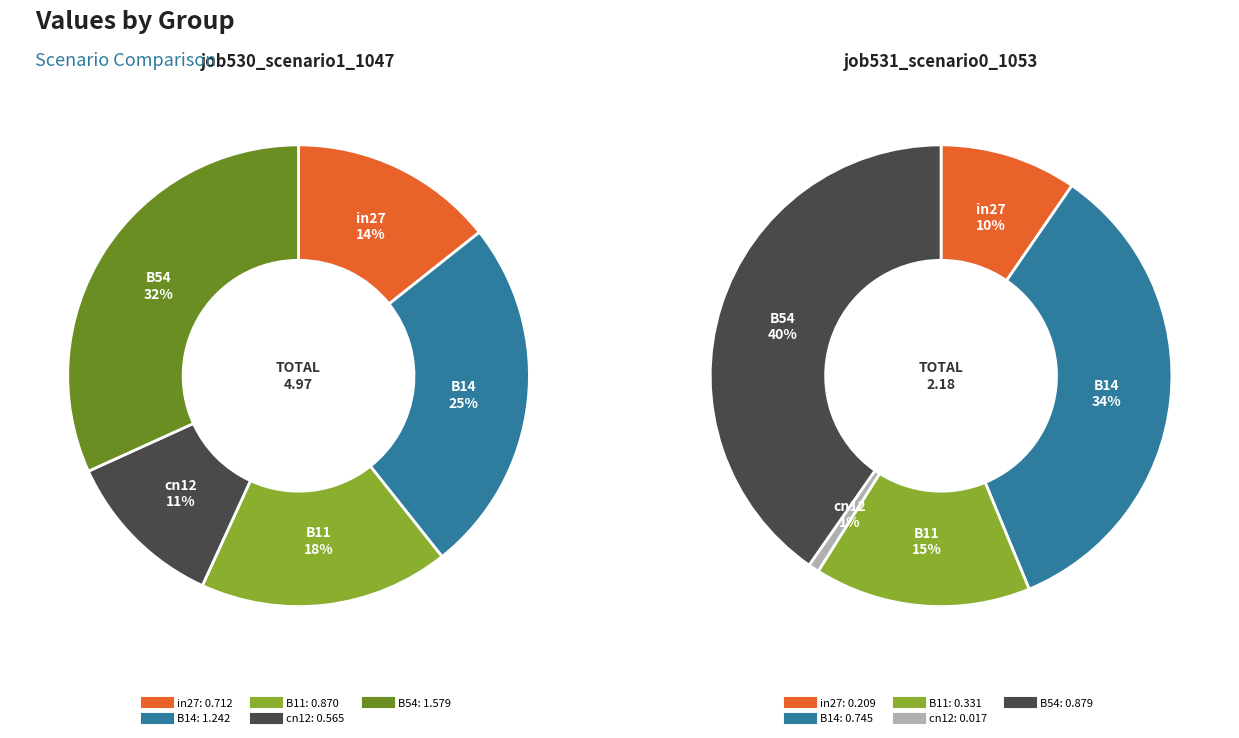

Does any single category account for the majority?

No